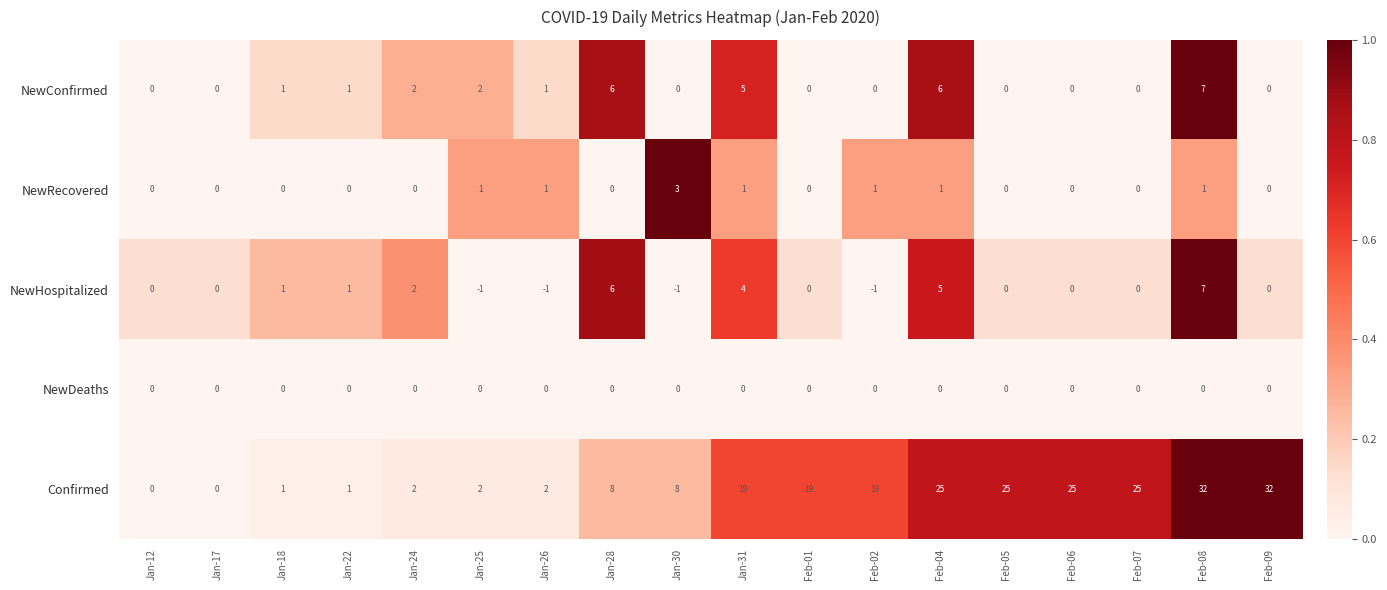

What is the difference between the highest and lowest values at Feb-07?

25